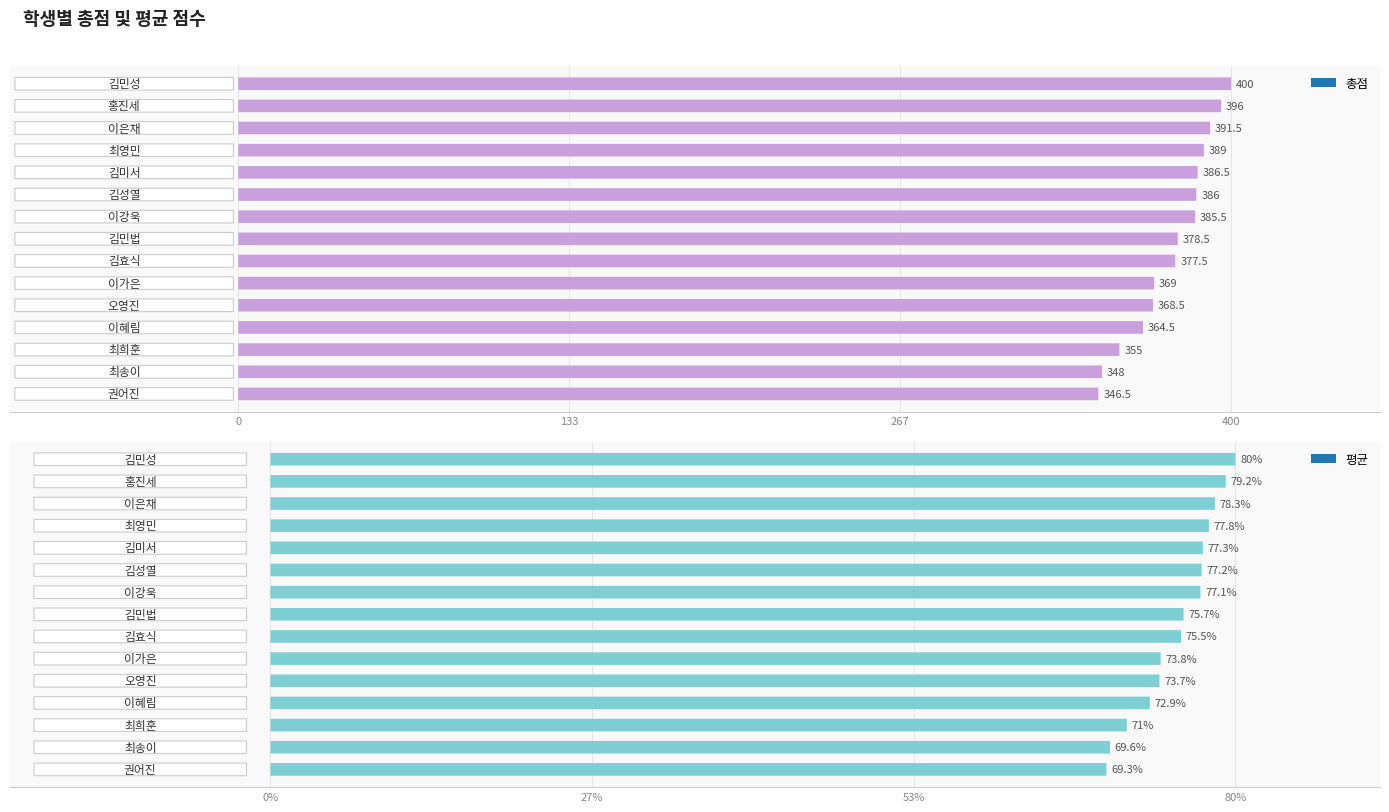

Reading left to right, what are all the values shown in this chart?

총점: 김민성=400.0	홍진세=396.0	이은채=391.5	최영민=389.0	김미서=386.5	김성열=386.0	이강욱=385.5	김민법=378.5	김효식=377.5	이가은=369.0	오영진=368.5	이혜림=364.5	최희훈=355.0	최송이=348.0	권어진=346.5
평균: 김민성=80.0	홍진세=79.2	이은채=78.3	최영민=77.8	김미서=77.3	김성열=77.2	이강욱=77.1	김민법=75.7	김효식=75.5	이가은=73.8	오영진=73.7	이혜림=72.9	최희훈=71.0	최송이=69.6	권어진=69.3